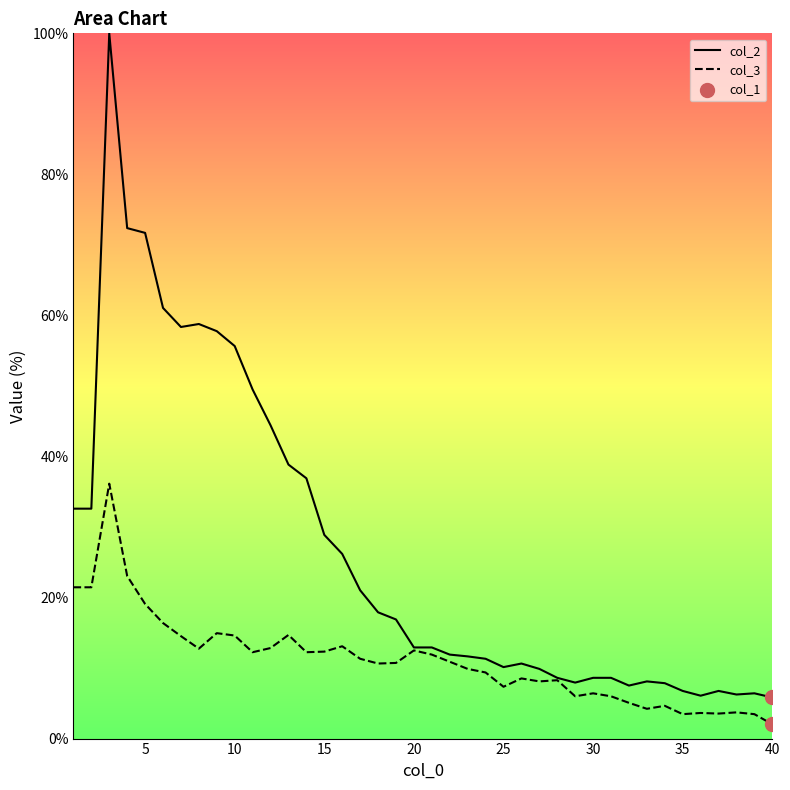

Is the value of col_2 at 32 greater than the value of col_3 at 31?

Yes